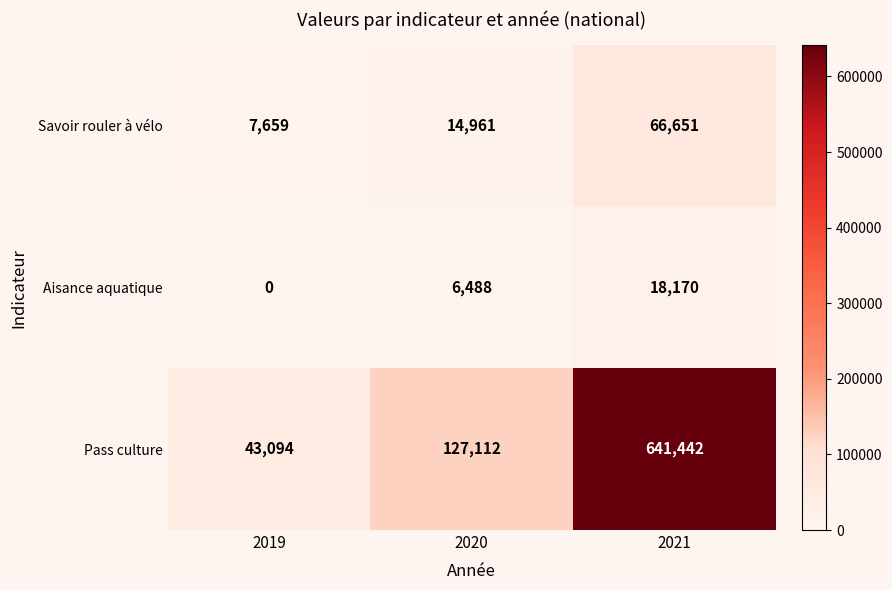

What is the maximum value shown in the chart?

641442